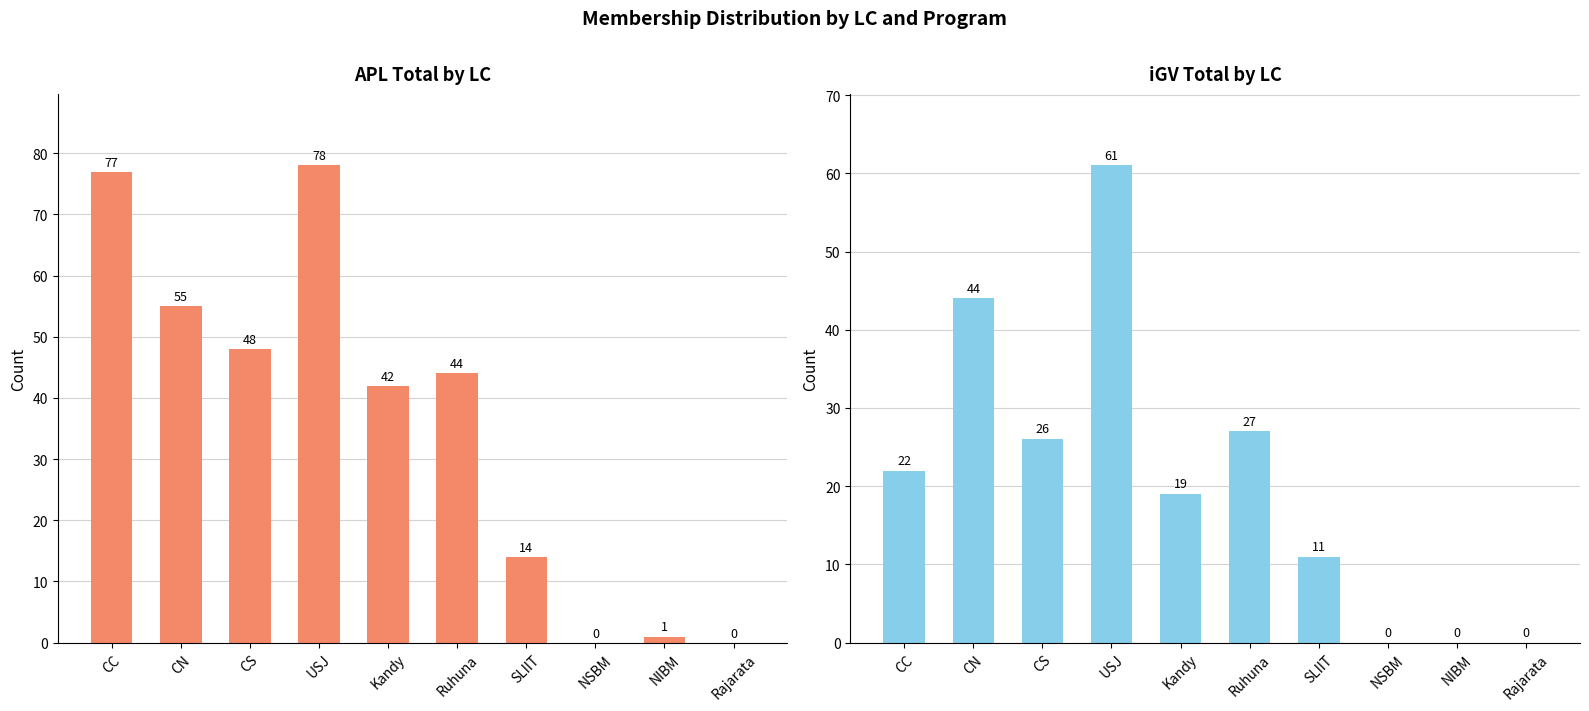

What is the label of the 5th bar from the left?

Kandy